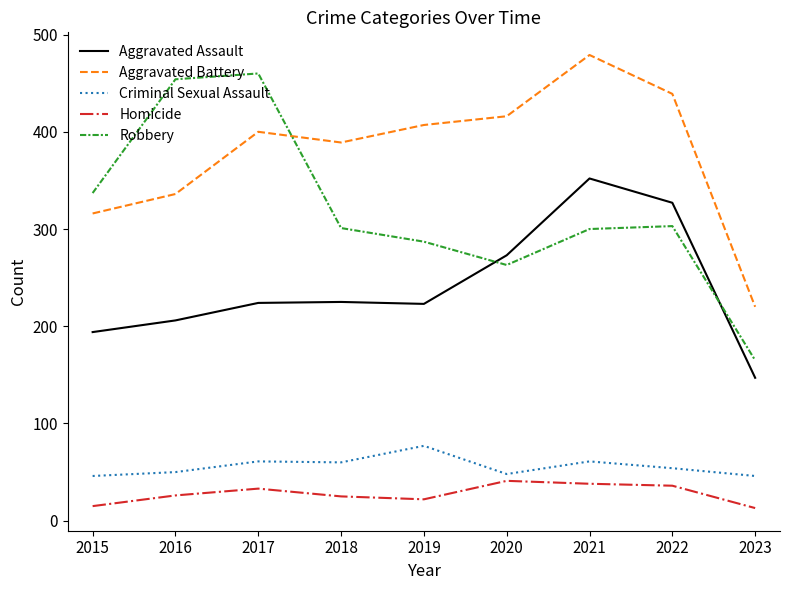

Is it true that Robbery equals 77 at 2021?

False